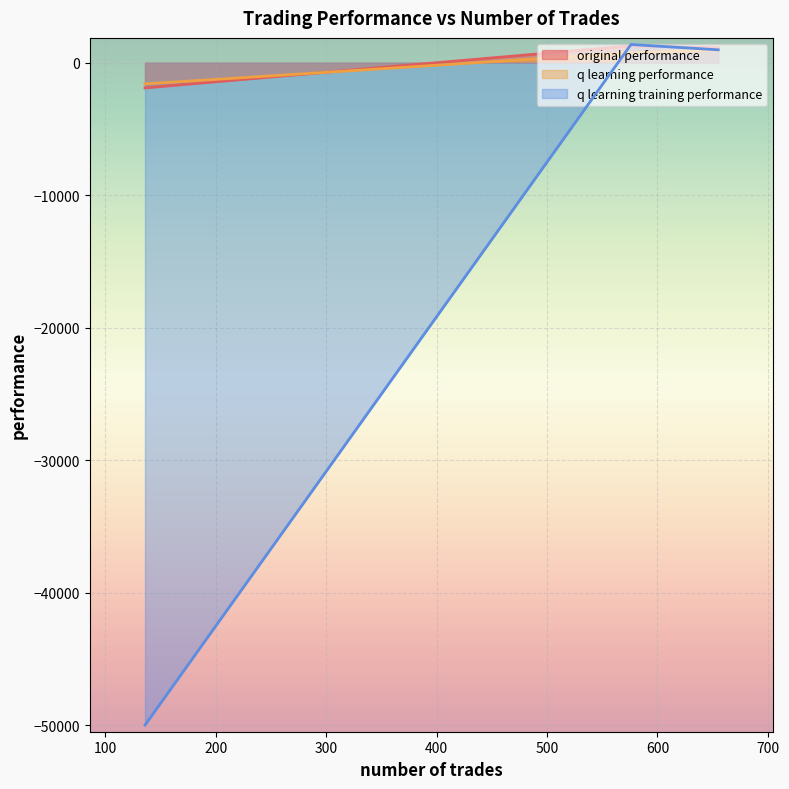

What is the maximum value for q learning training performance?

1370.2